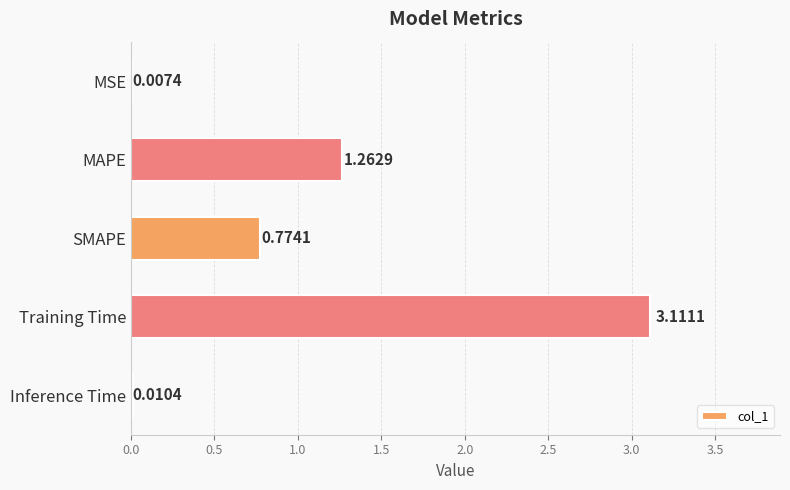

Where is the data nearest to the value 1?

SMAPE